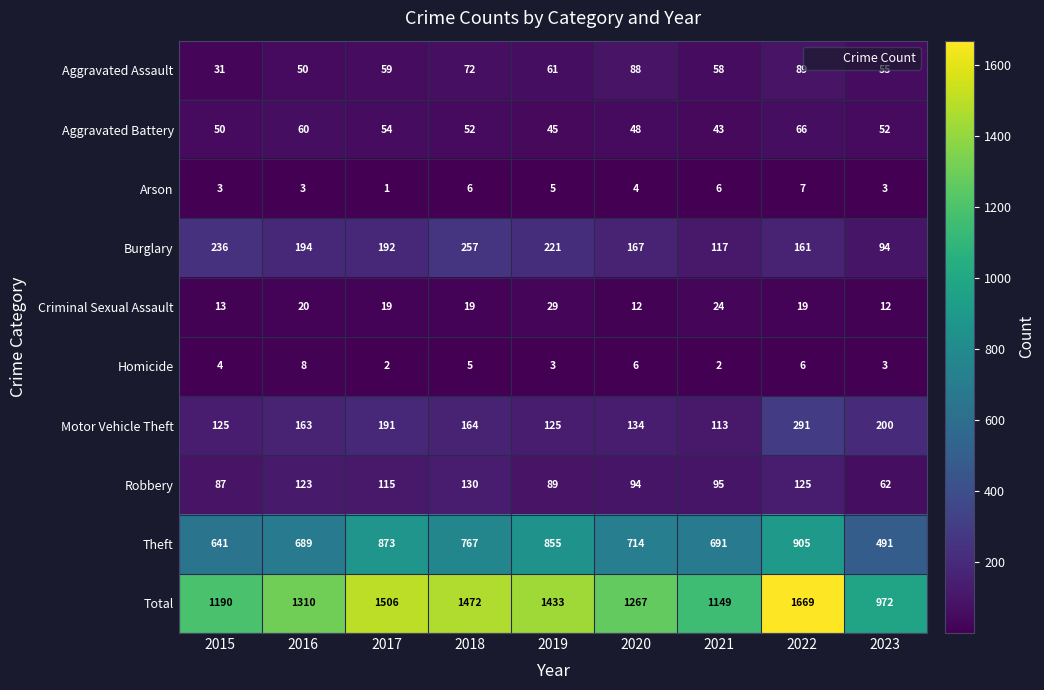

Between 2015 and 2019, which series saw the biggest shift?

Total